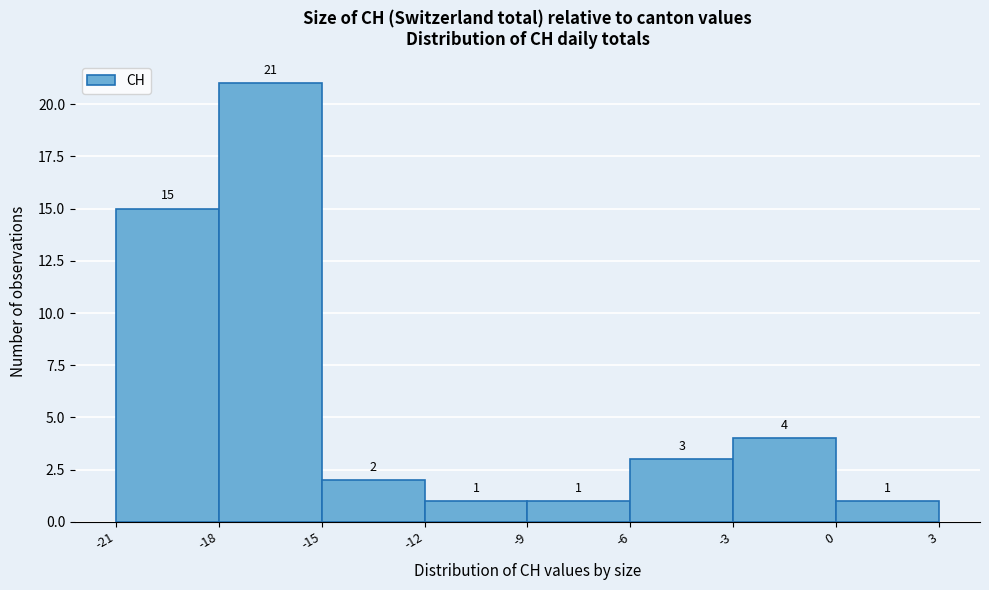

Reading left to right, transcribe this chart: for each bar, give the range it covers on the x-axis and its height.

-21 to -18: 15
-18 to -15: 21
-15 to -12: 2
-12 to -9: 1
-9 to -6: 1
-6 to -3: 3
-3 to 0: 4
0 to 3: 1